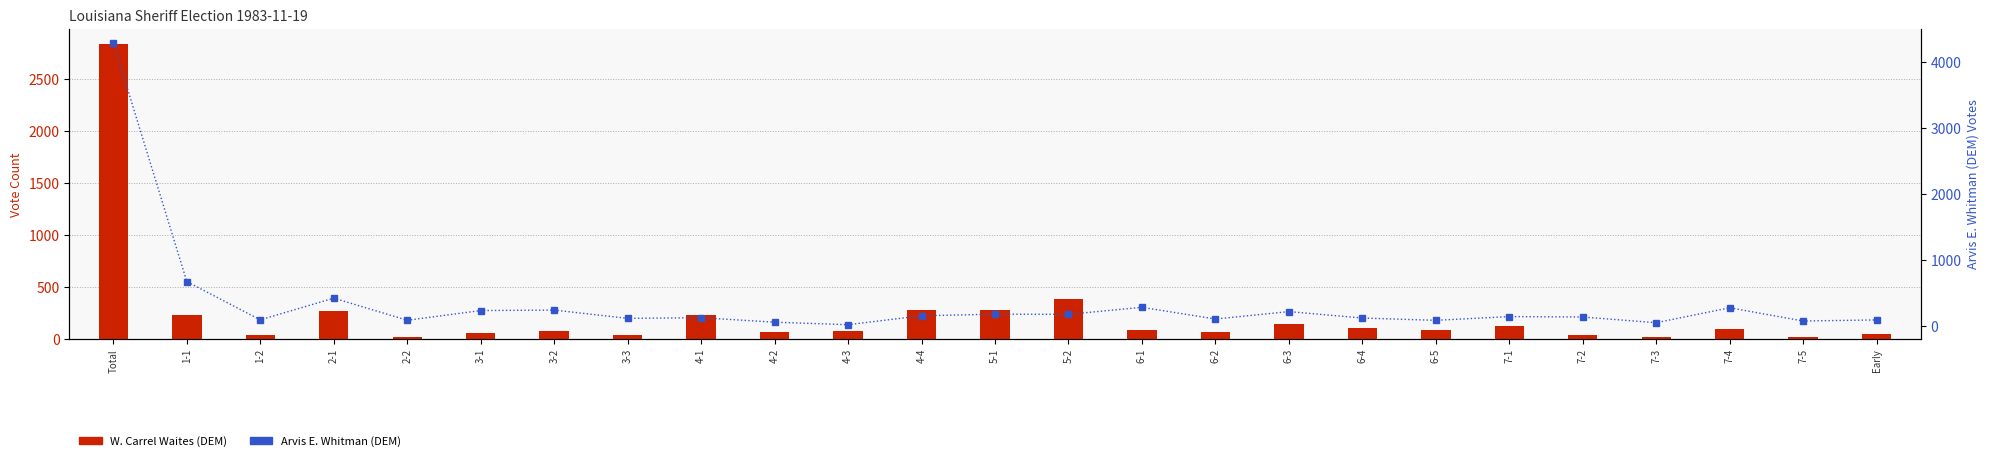

Reading left to right, extract all data points from this chart.

W. Carrel Waites (DEM): 2844	233	39	266	16	56	74	39	228	62	74	276	281	379	84	66	146	106	83	126	34	20	96	16	44
Arvis E. Whitman (DEM): 4287	677	98	427	92	239	246	121	131	63	25	160	184	182	288	111	223	126	91	148	141	55	281	81	97